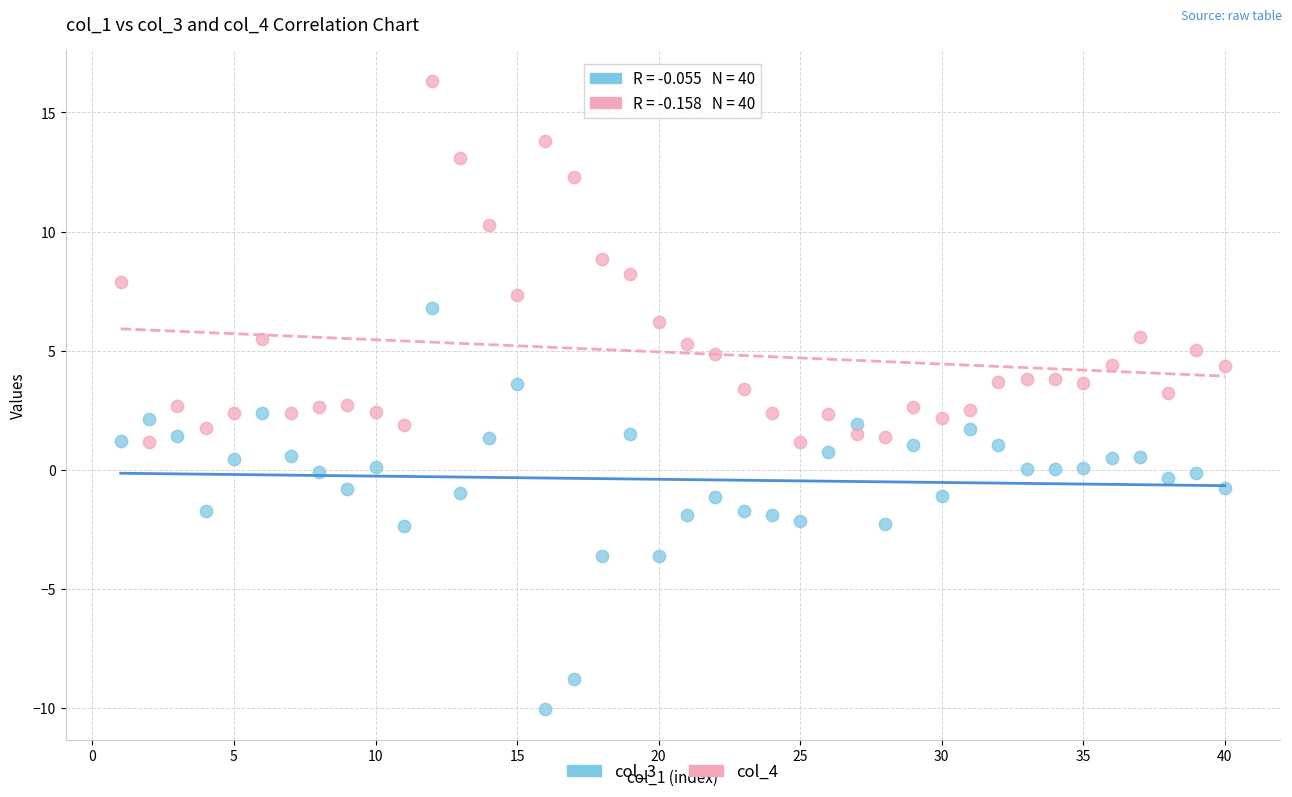

What are all the series names shown in the legend?

col_3, col_4